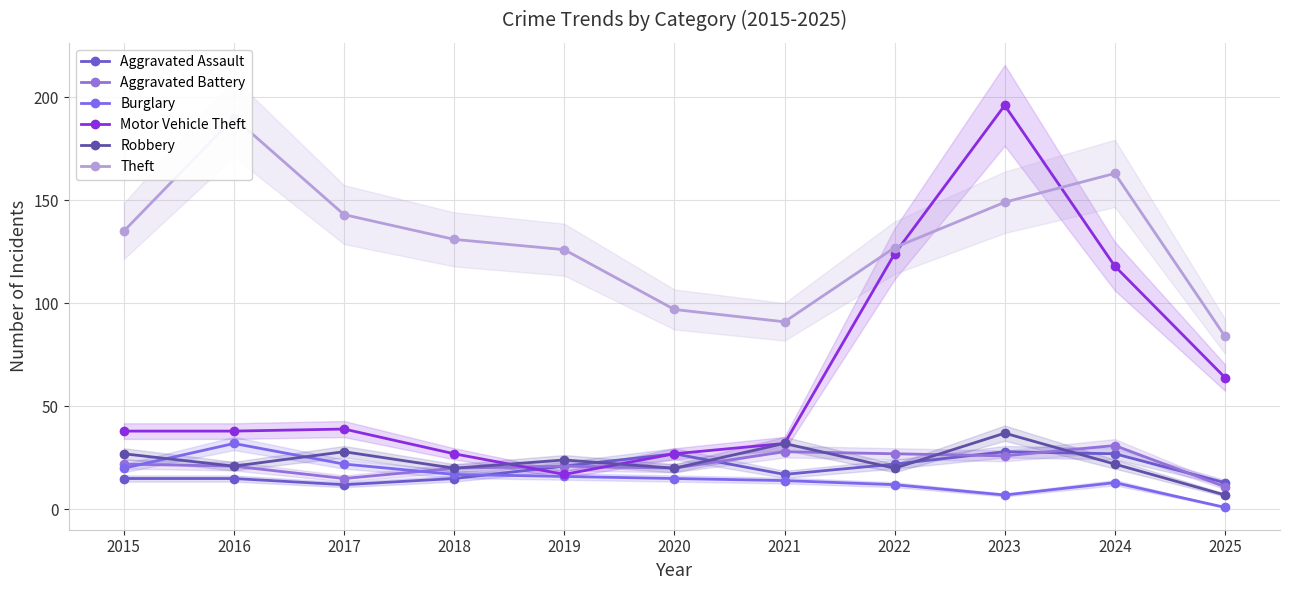

At which label is Burglary closest to 16?

2019